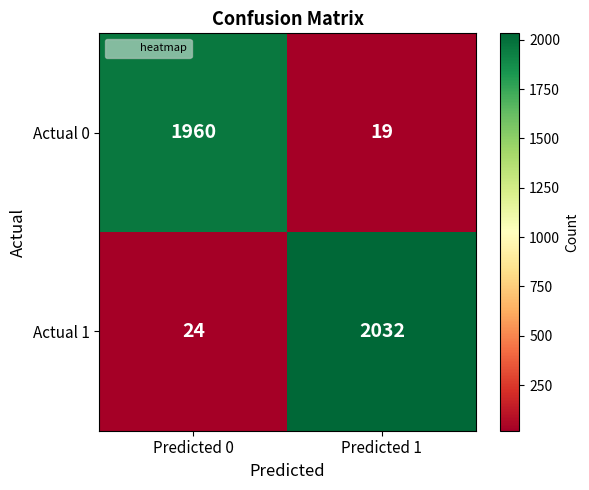

Reading right to left, what are all the values shown in this chart?

Actual 0: Predicted 1=19	Predicted 0=1960
Actual 1: Predicted 1=2032	Predicted 0=24